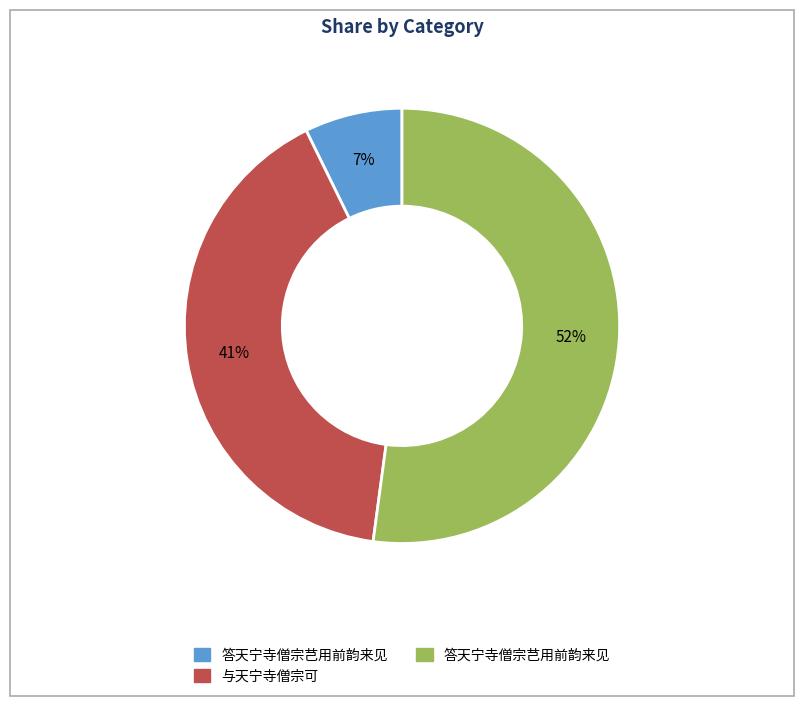

Is there any slice that represents more than half of the pie?

Yes